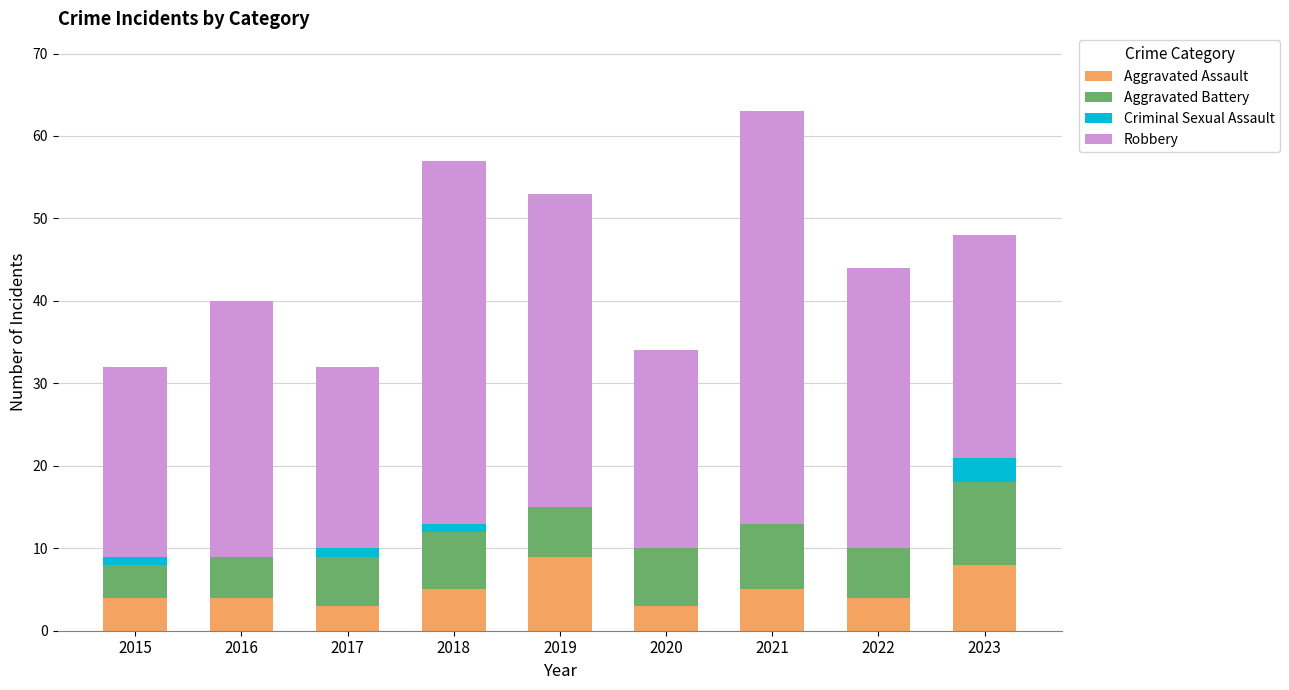

At which category is the sum across all series the highest?

2021